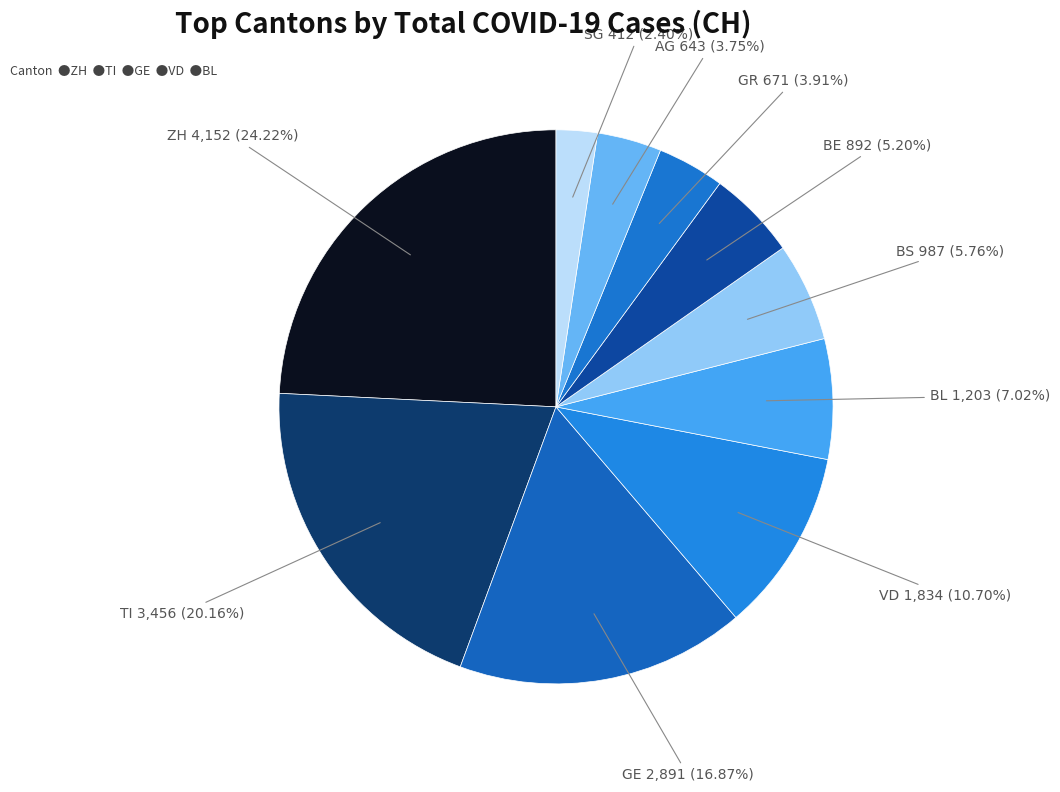

How many slices are in this pie chart?

10